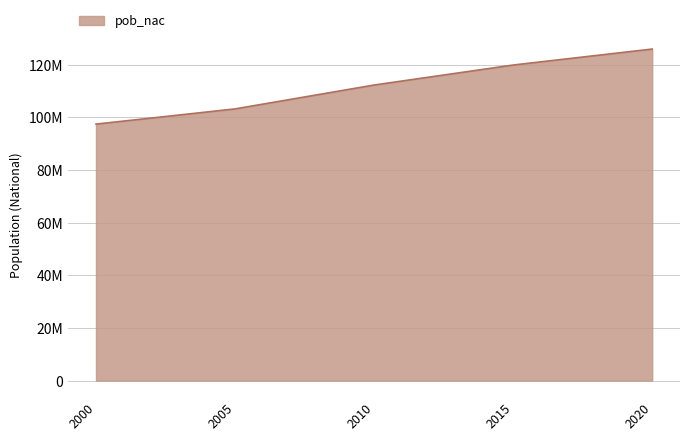

What is the value of the 4th point from the left?

119938473